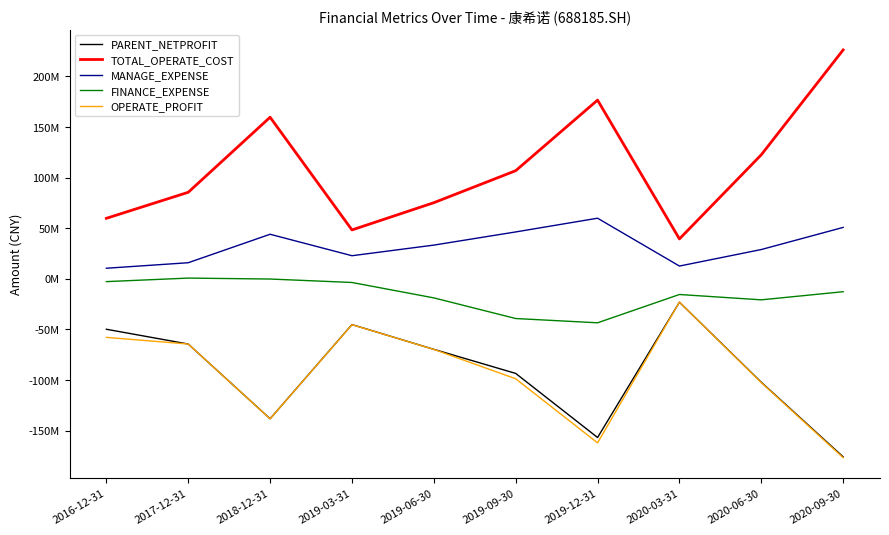

True or false: OPERATE_PROFIT has a value of -64439538.6 at 2017-12-31.

True